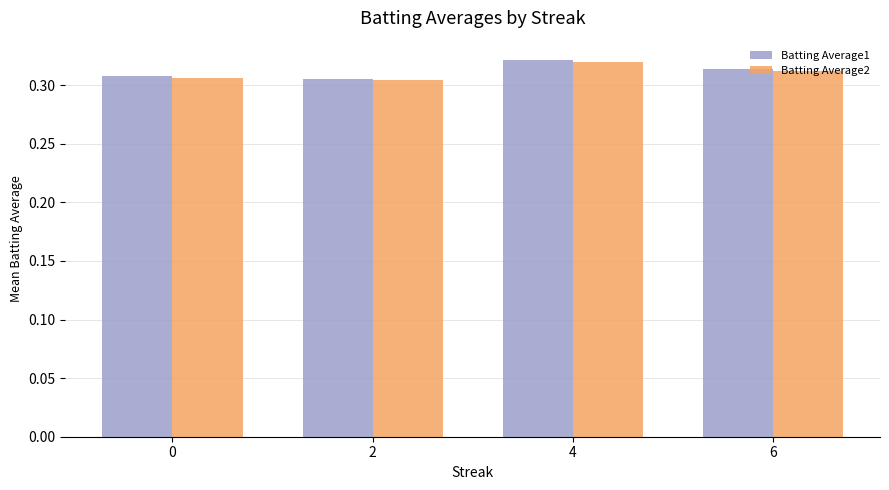

At which label does Batting Average2 reach its peak?

4